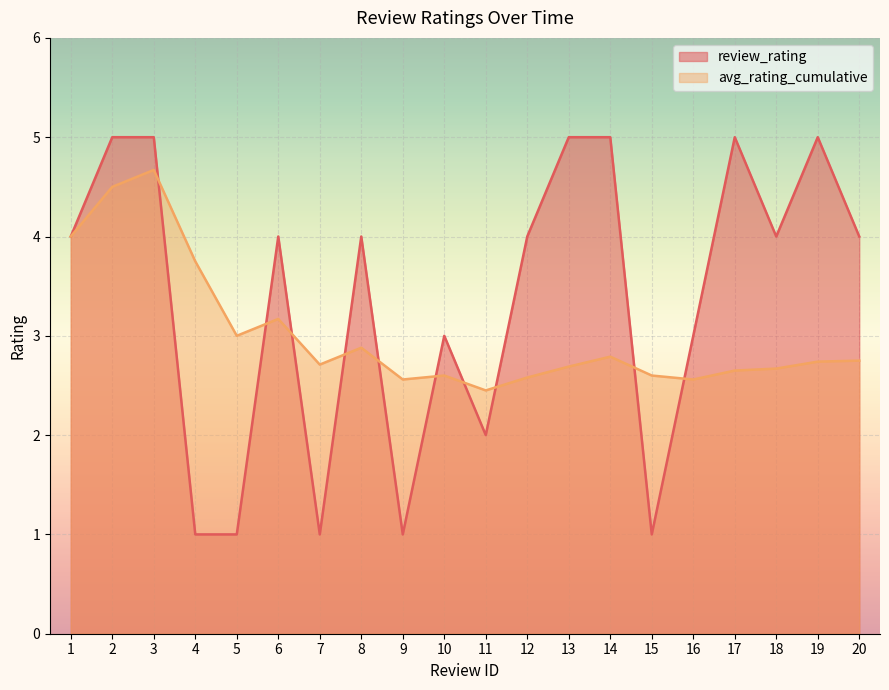

Is it true that avg_rating_cumulative equals 3.0 at 5?

True